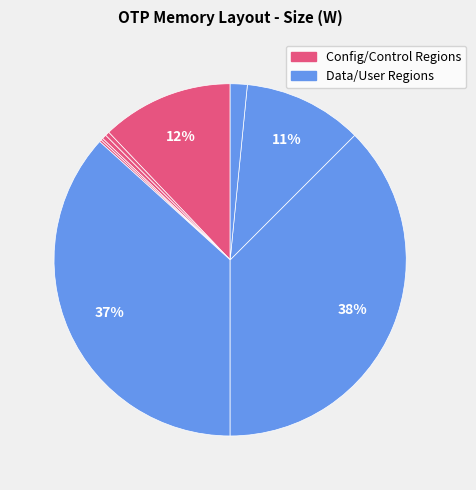

Is there any slice that represents more than half of the pie?

No